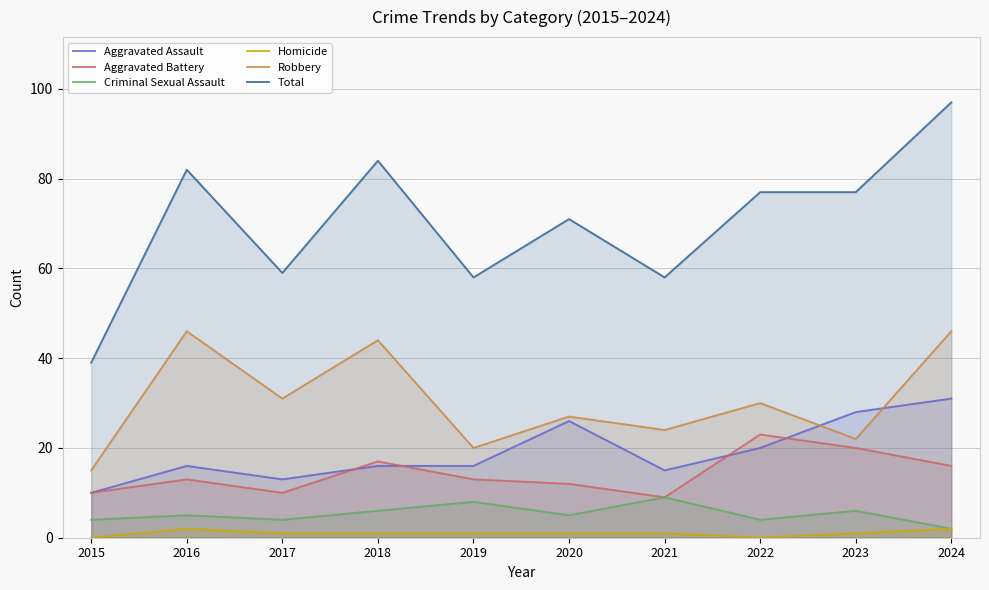

At which category is the sum across all series the highest?

2024